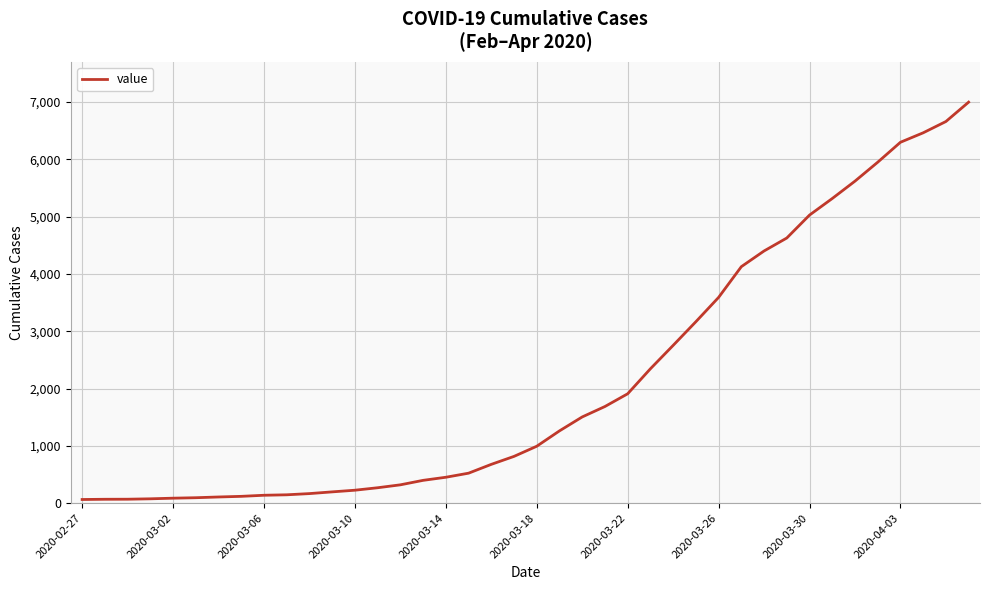

What is the difference between the maximum and minimum values?

6931